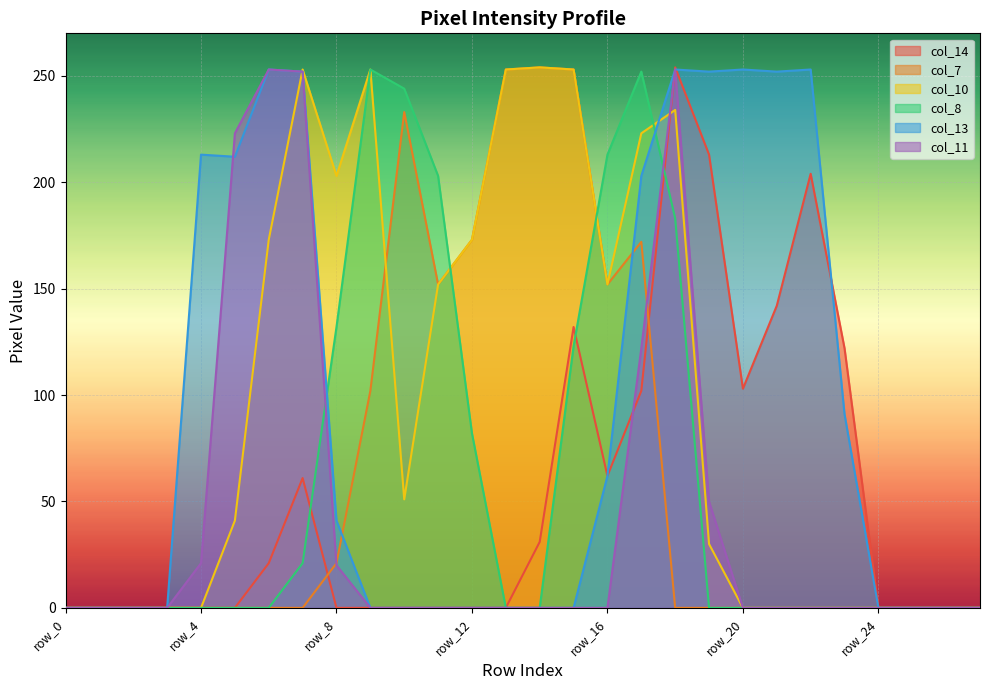

At which label is col_7 closest to 127?

row_9